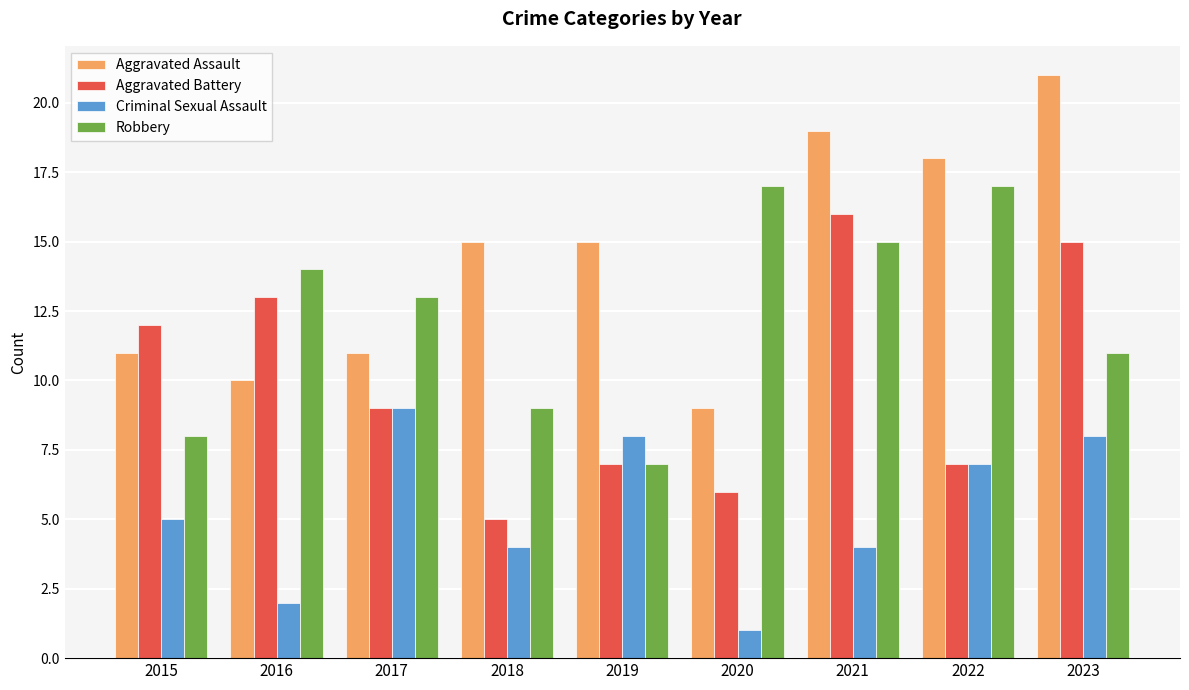

Rank the series at 2023 from lowest to highest value.

Criminal Sexual Assault, Robbery, Aggravated Battery, Aggravated Assault